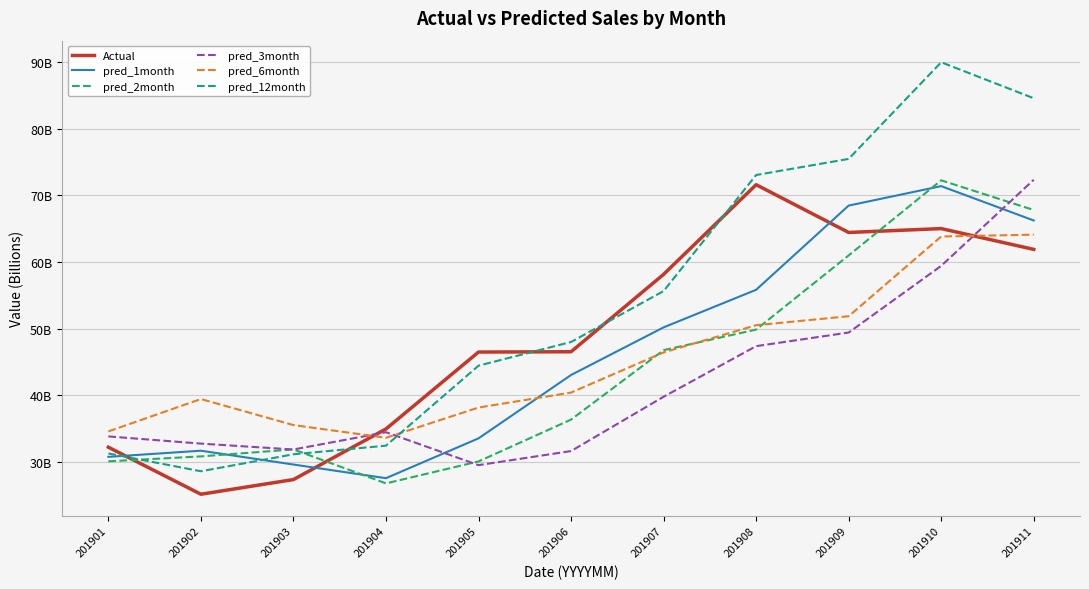

Is this an area chart (filled region under the line)?

No